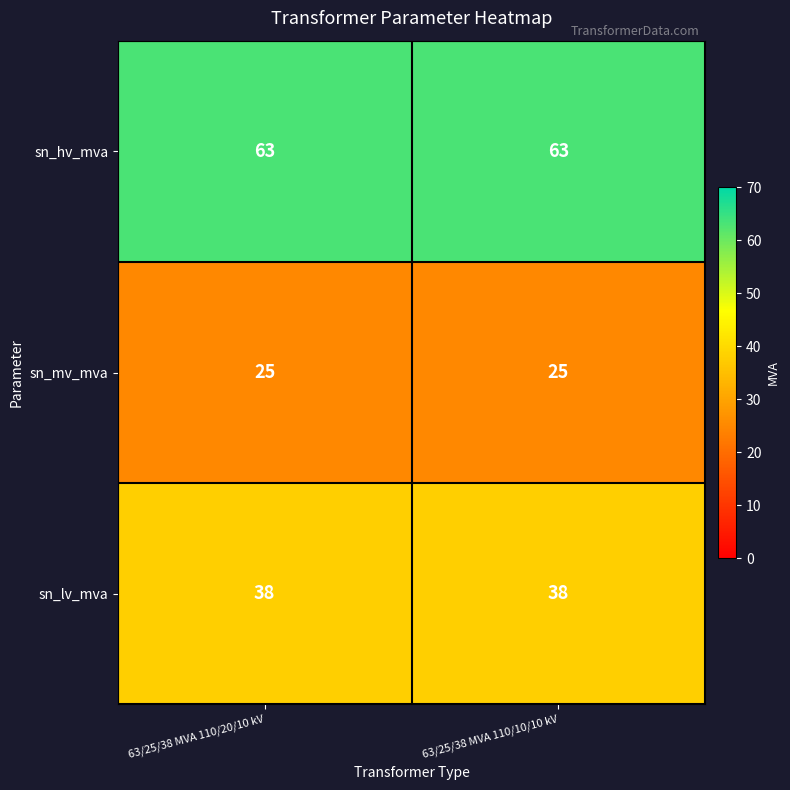

Rank the series by their average value, from lowest to highest.

sn_mv_mva, sn_lv_mva, sn_hv_mva